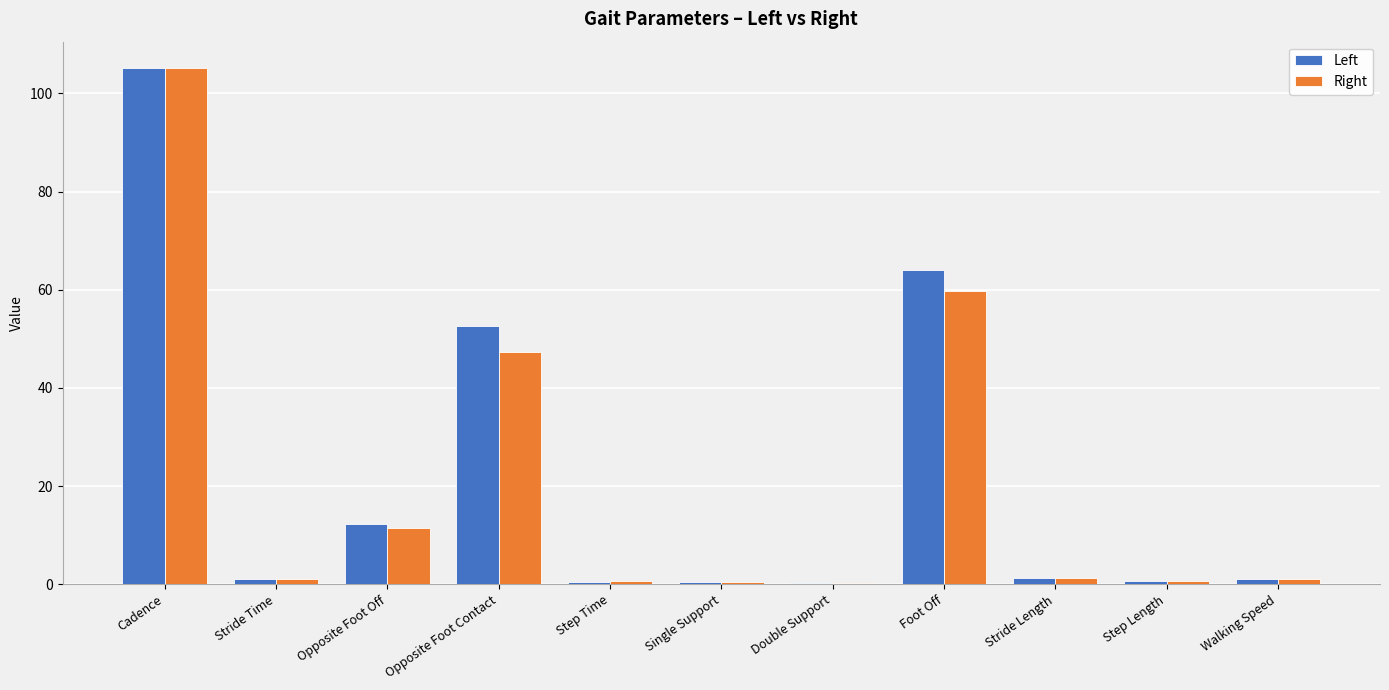

True or false: Left has a value of 12.9 at Opposite Foot Contact.

False